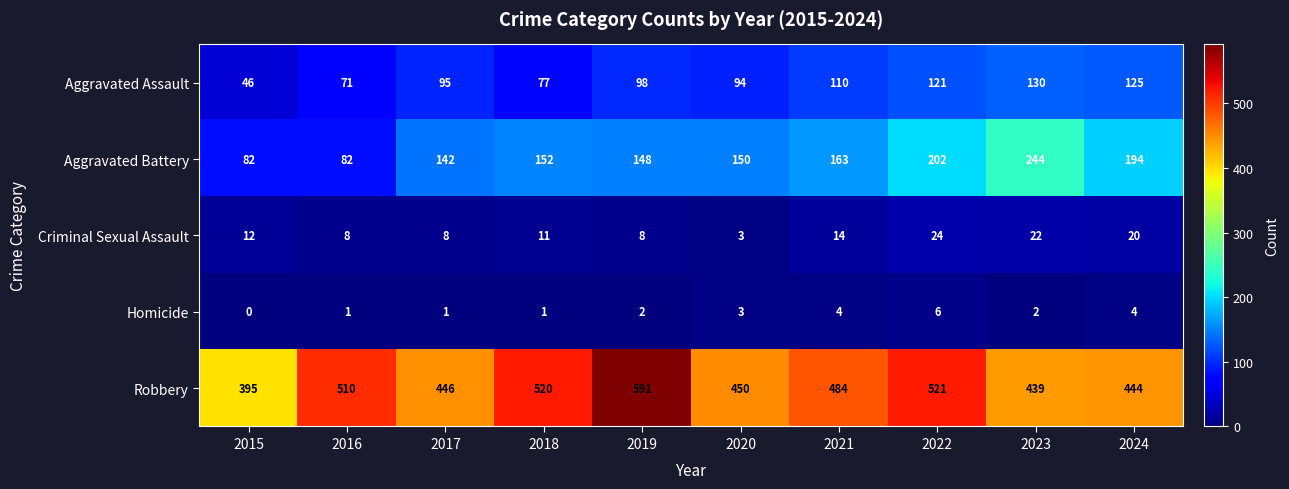

List the series in order of their peak value, highest first.

Robbery, Aggravated Battery, Aggravated Assault, Criminal Sexual Assault, Homicide